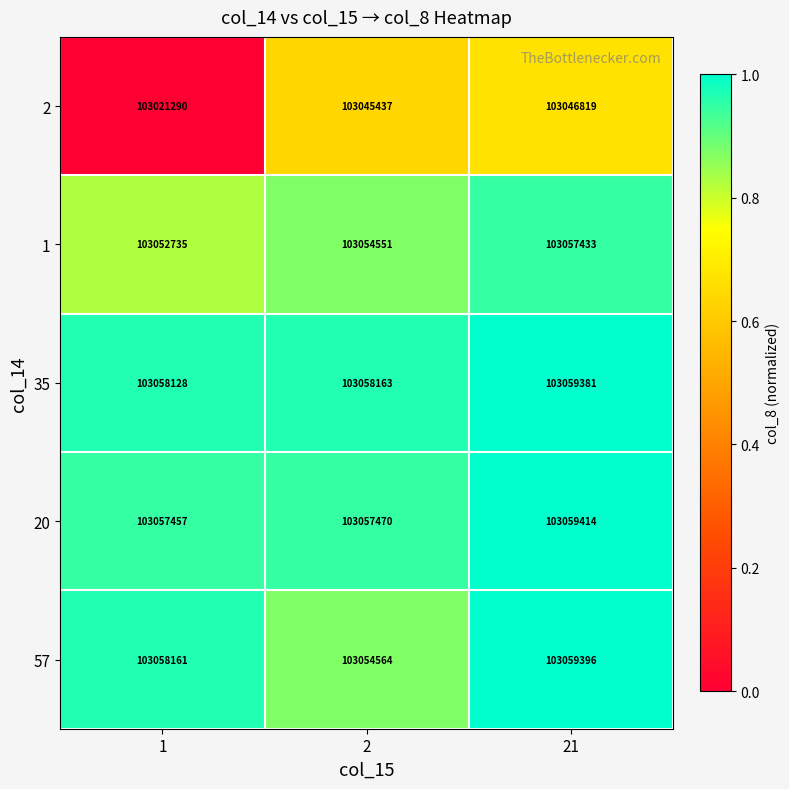

The 57 series shows 25346198 at 1. True or false?

False